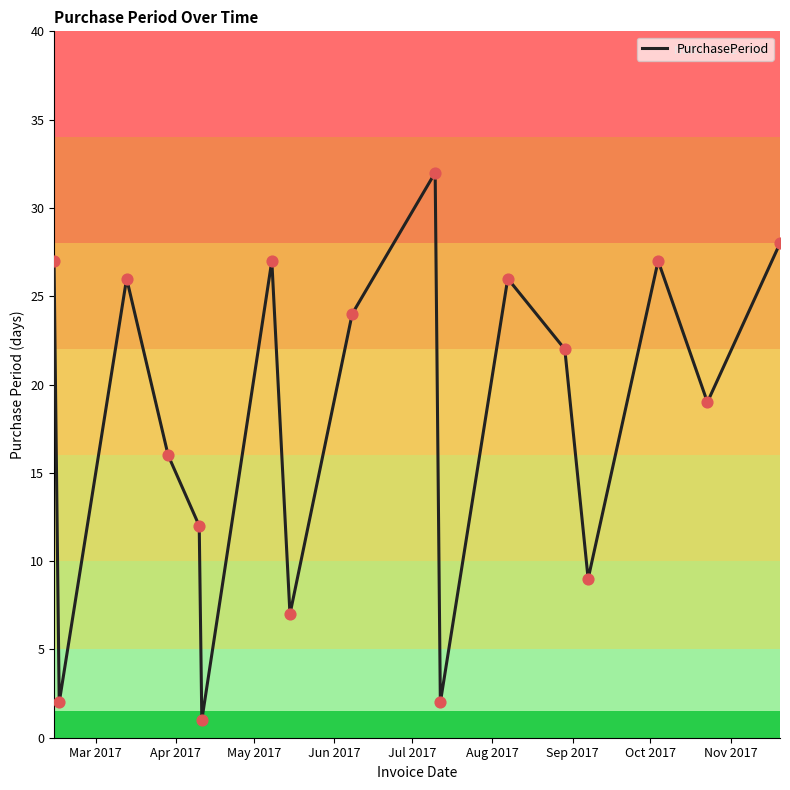

What is the greatest value displayed?

32